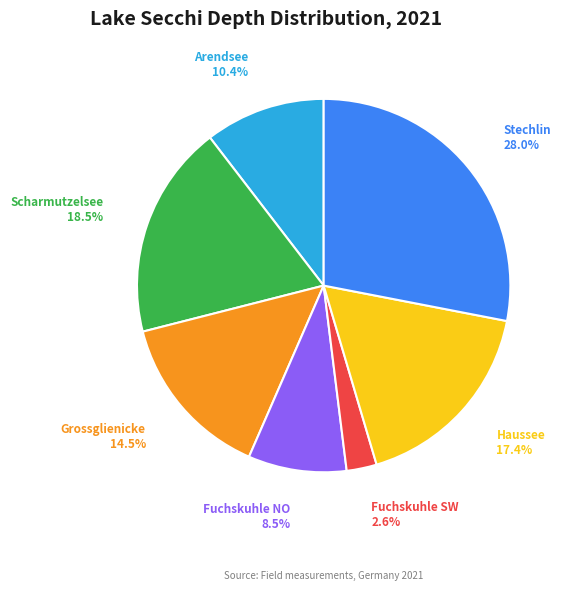

To the nearest percent, what is the combined percentage of Stechlin and Fuchskuhle NO?

37%